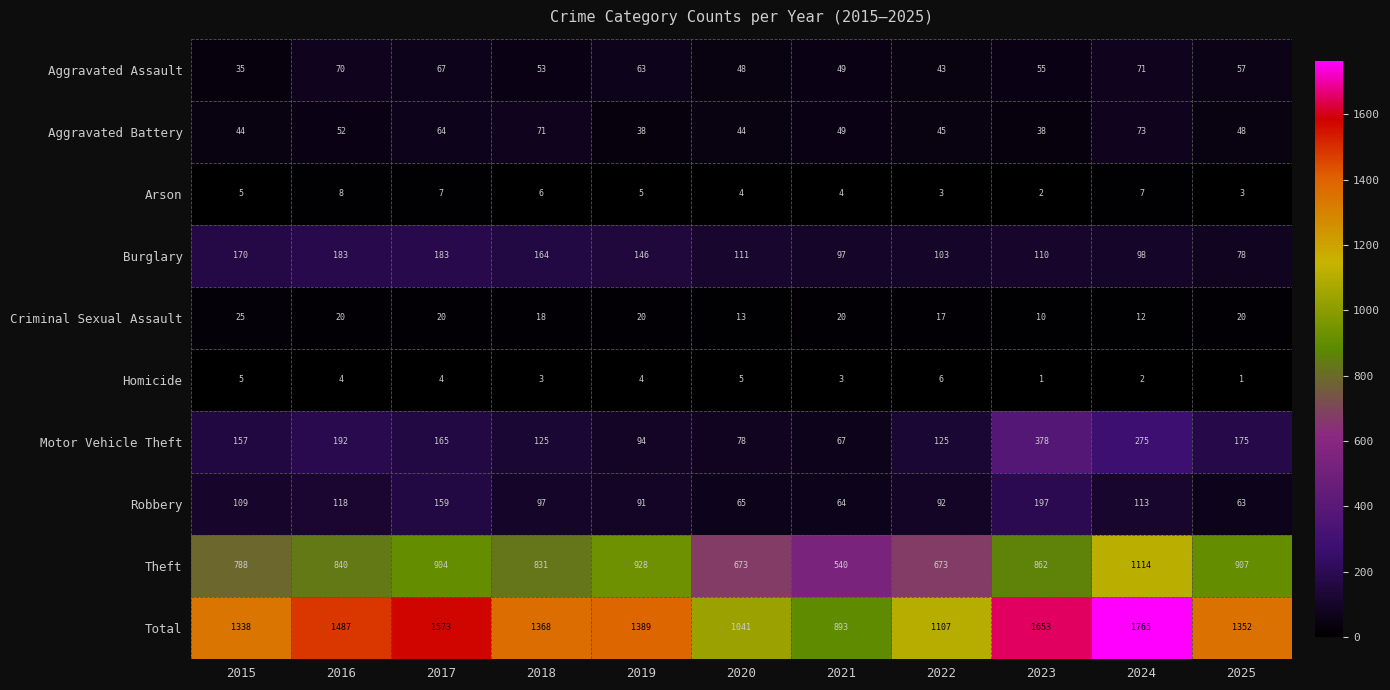

How many data points in Homicide are less than 4?

5